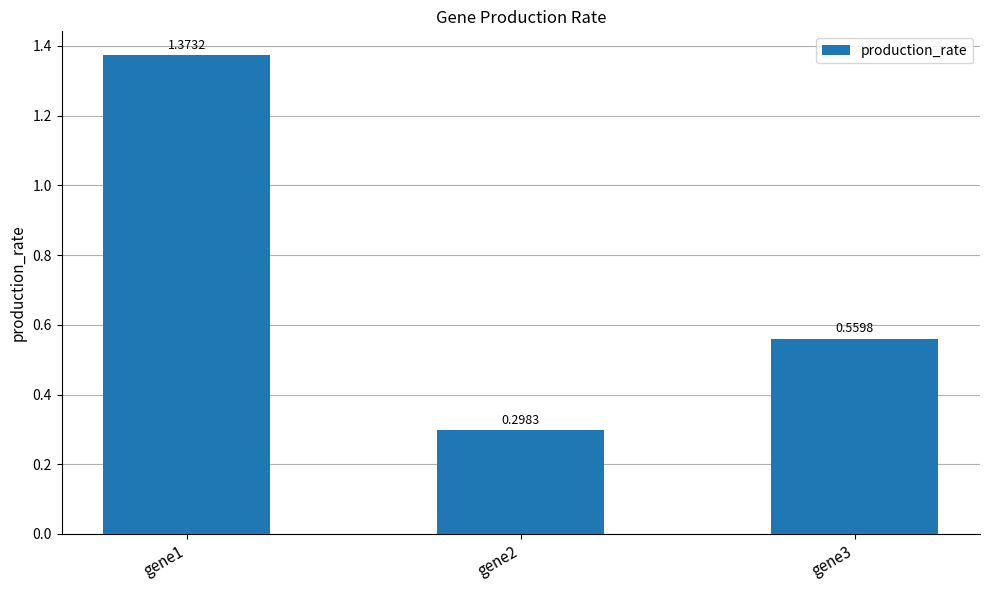

Is it true that the value at gene3 is 0.4?

False